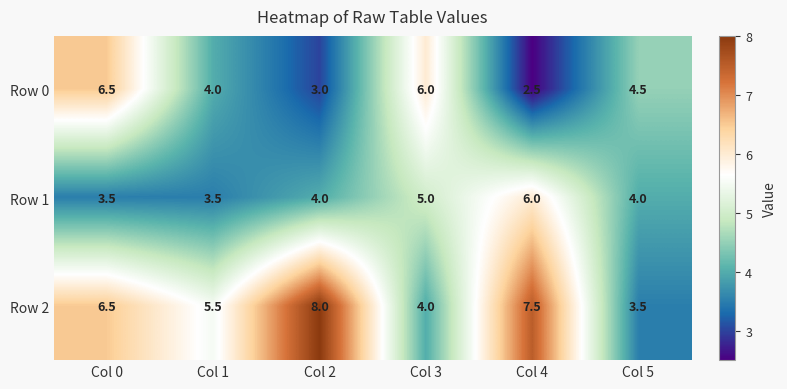

What is the total value across all series at Col 1?

13.0